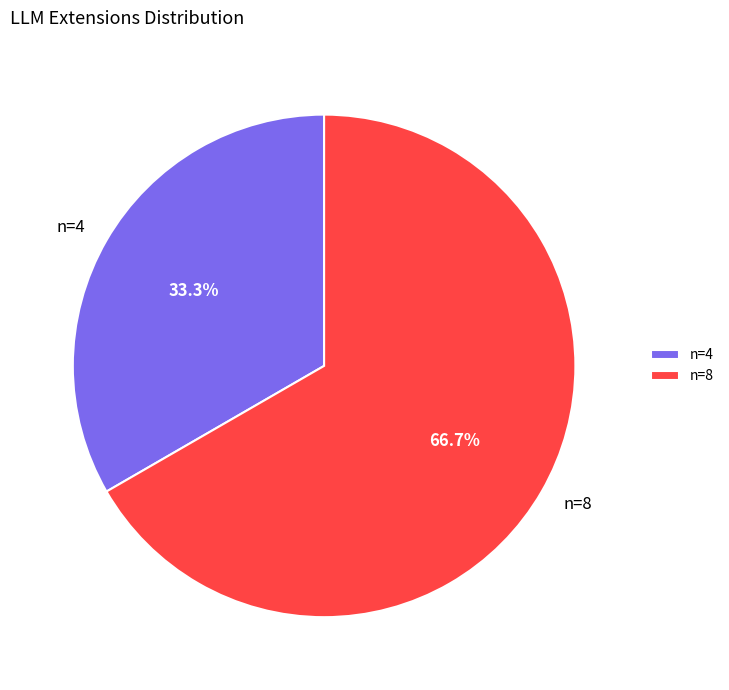

To the nearest percent, what is the difference between the n=4 and n=8 slice percentages?

33%